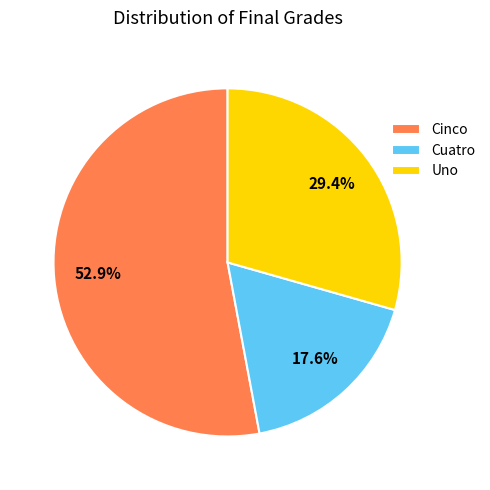

Rank the categories by value from lowest to highest.

Cuatro, Uno, Cinco